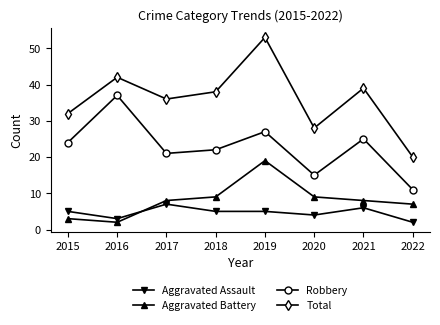

True or false: Aggravated Battery and Total intersect in this chart.

False